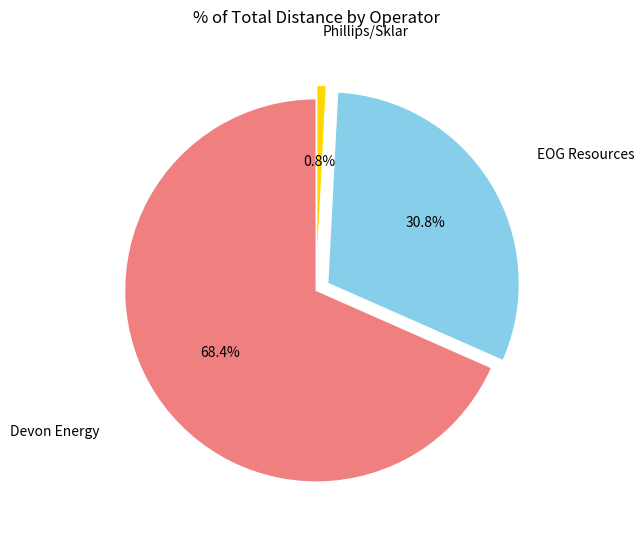

Rank the categories by value from lowest to highest.

Phillips/Sklar, EOG Resources, Devon Energy